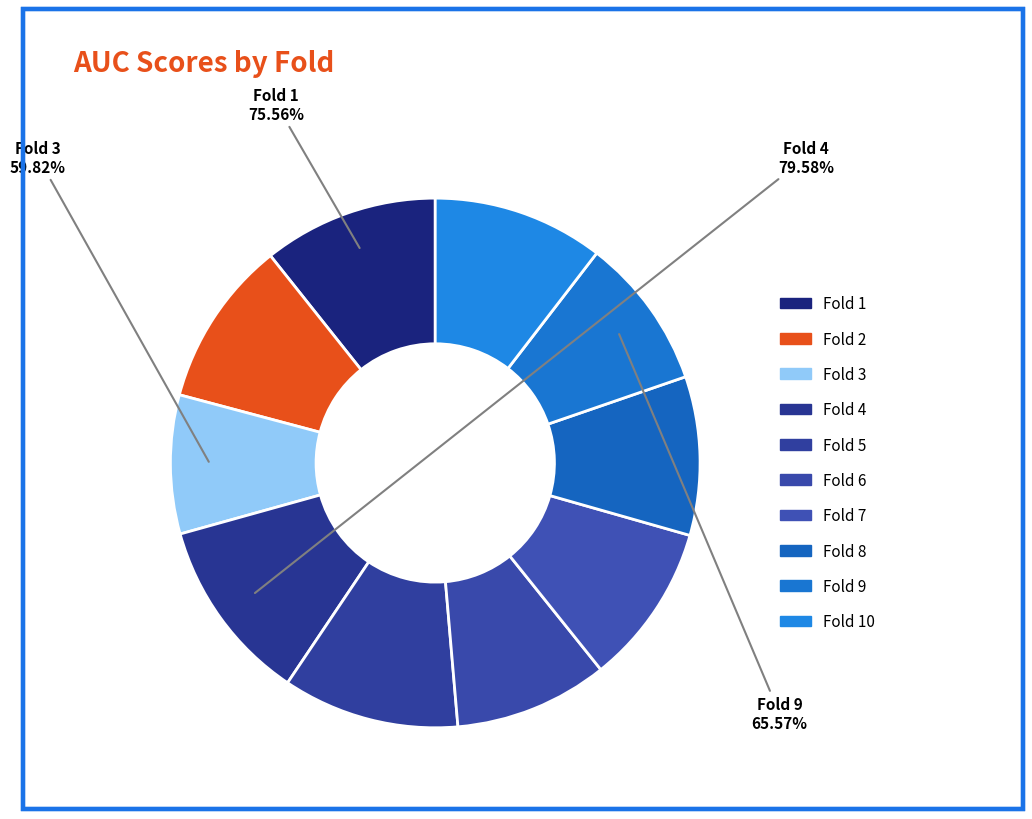

Which slice is the largest?

Fold 4